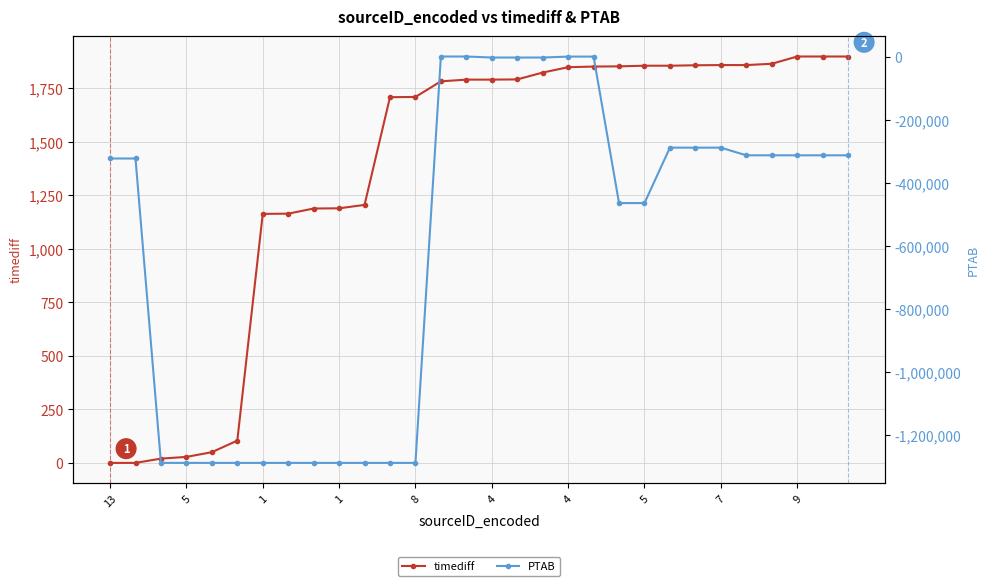

What is the difference between the timediff values at 19 and 9?

662